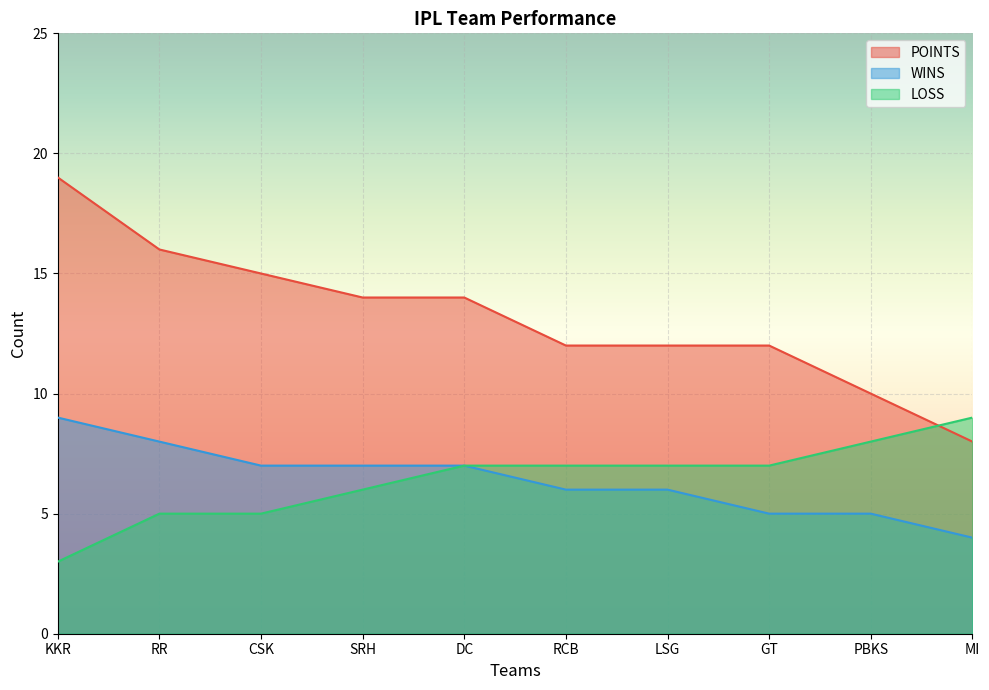

What value does the POINTS series have at KKR, to the nearest 10?

20